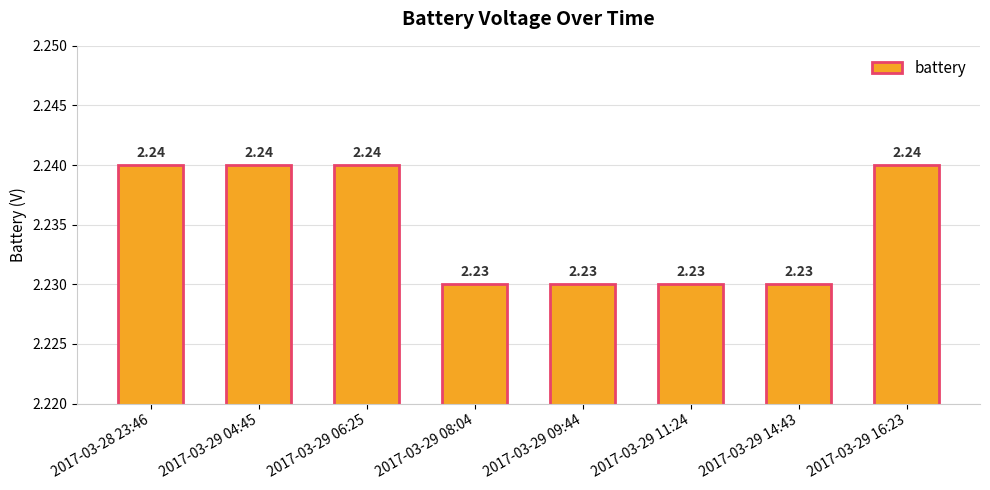

What is the sum of all values?

17.9